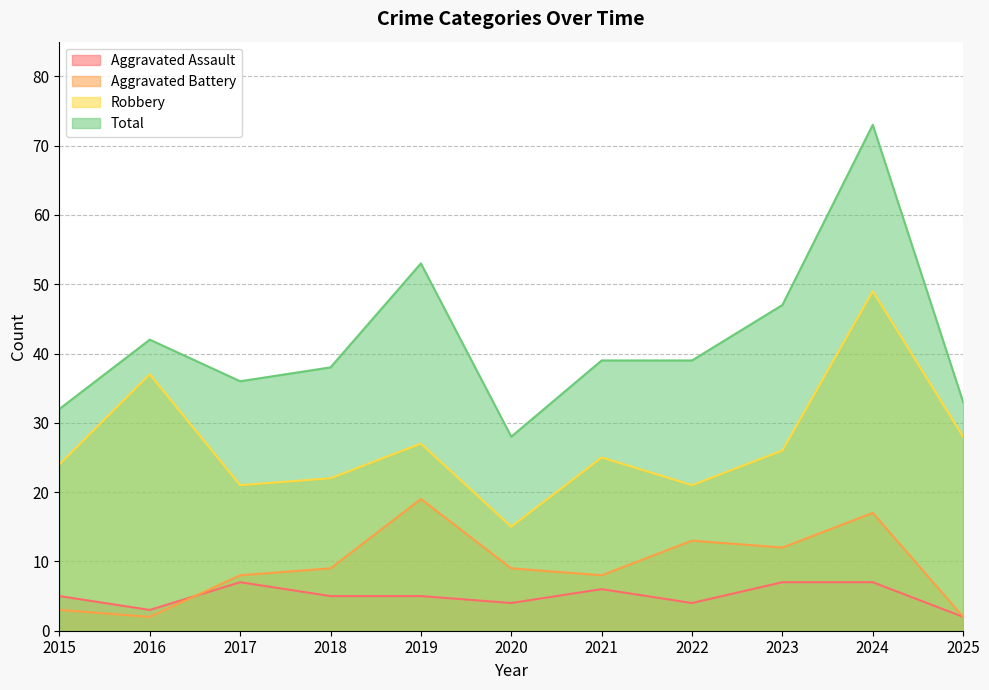

What is the total value across all series at 2019?

104